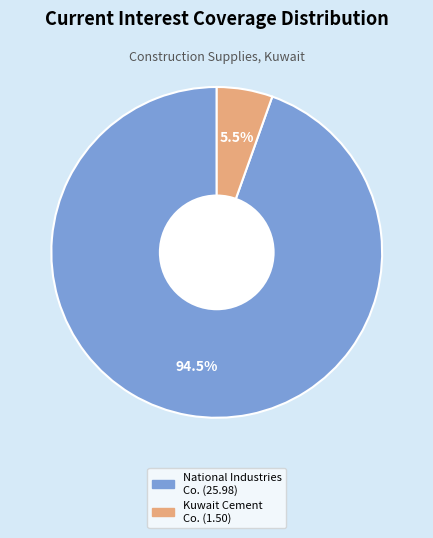

Count the number of slices in the pie.

2